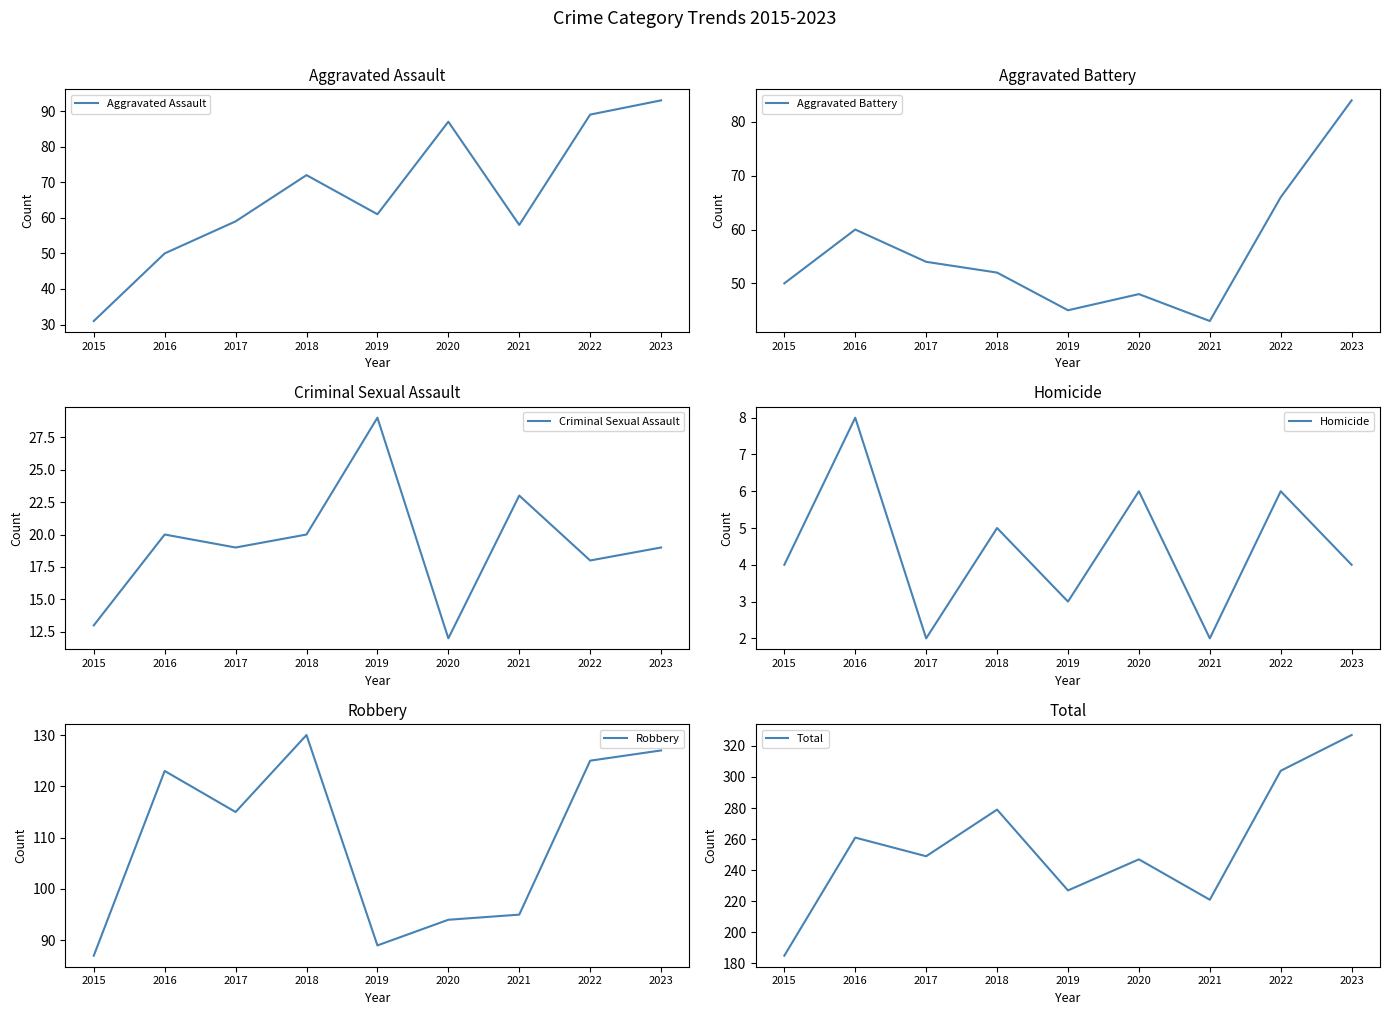

What is the value of the Aggravated Assault point at the 9th from the left?

93